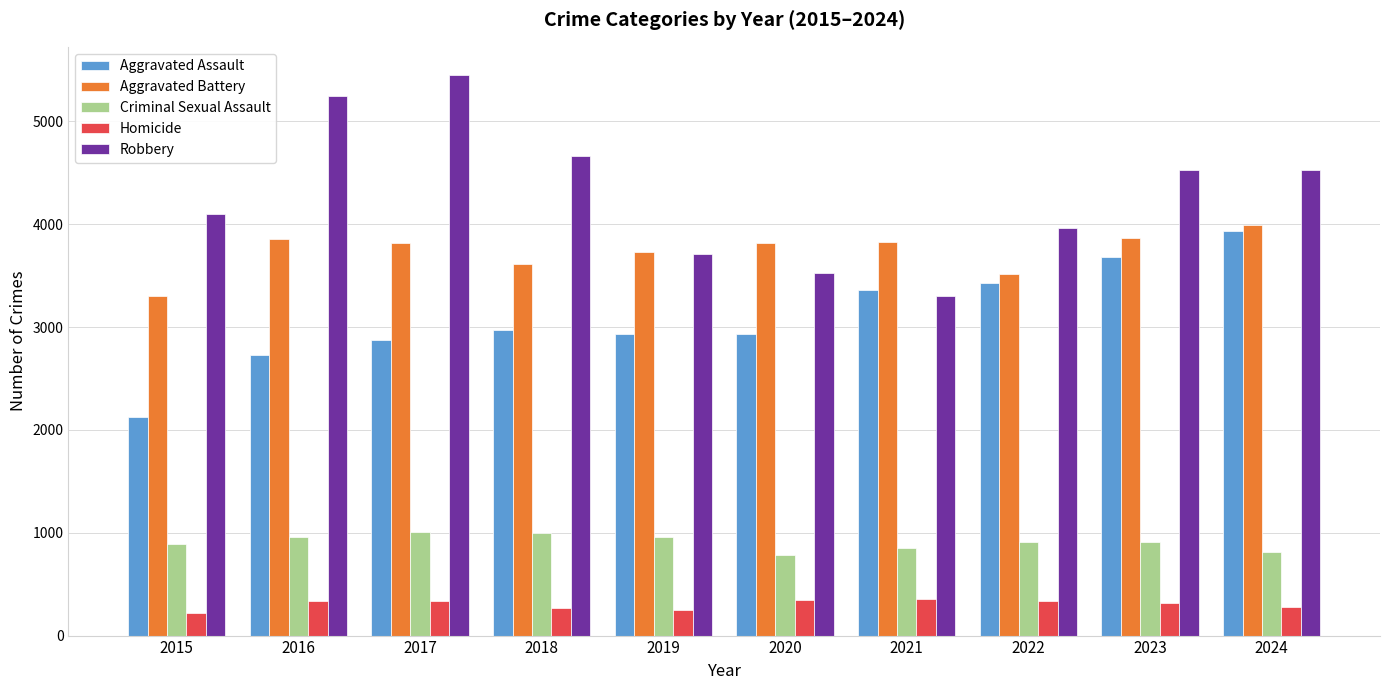

Which category has the highest value in the Aggravated Assault series?

2024